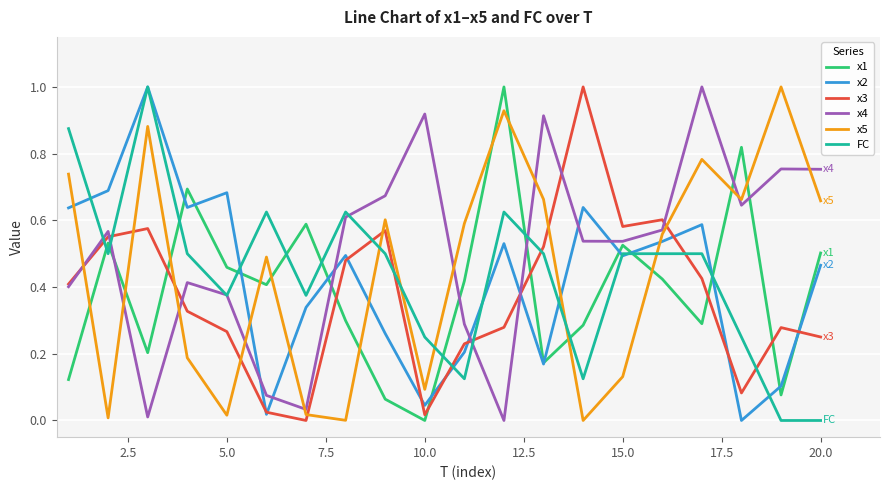

How many times do x3 and x5 cross each other?

8